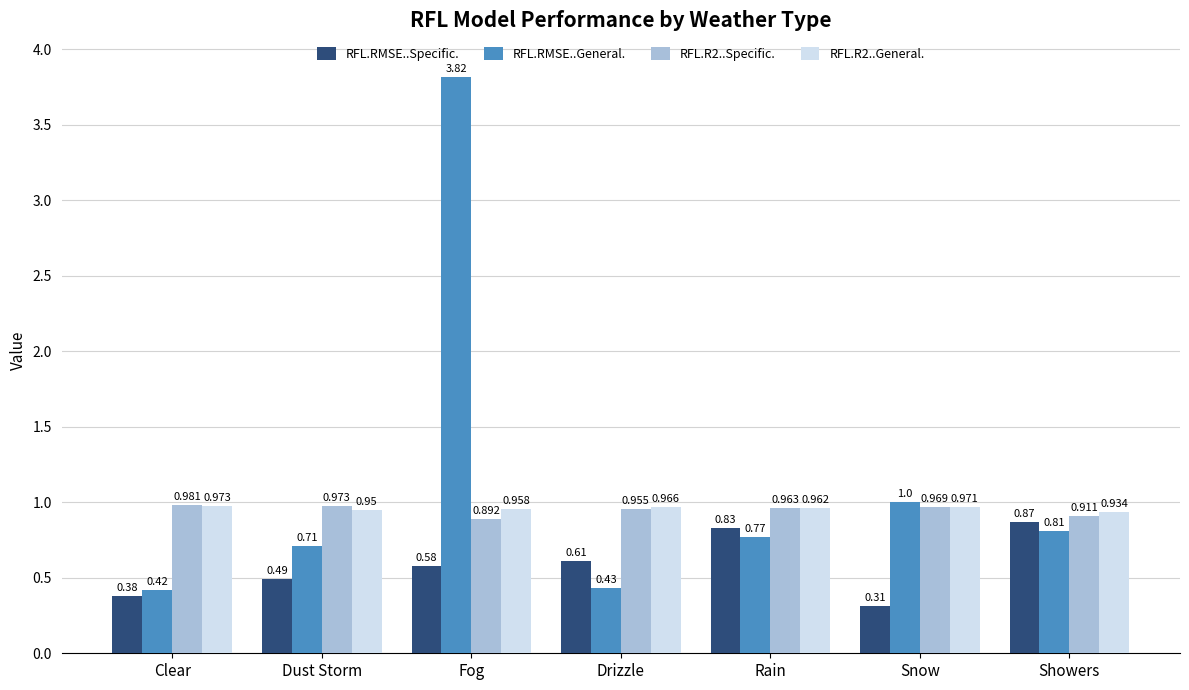

Which label corresponds to the smallest value in the chart?

Snow